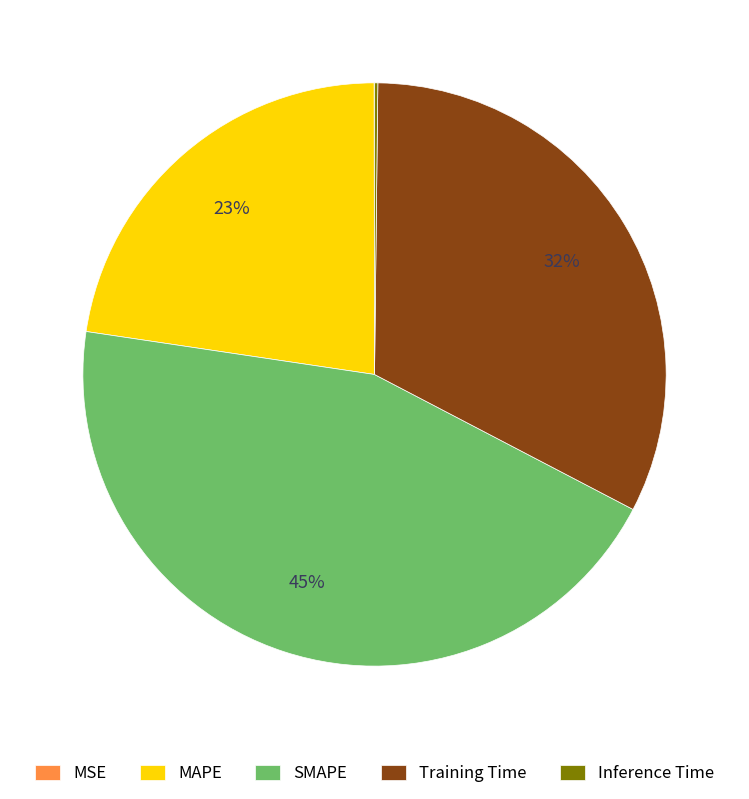

Which slice is the largest?

SMAPE